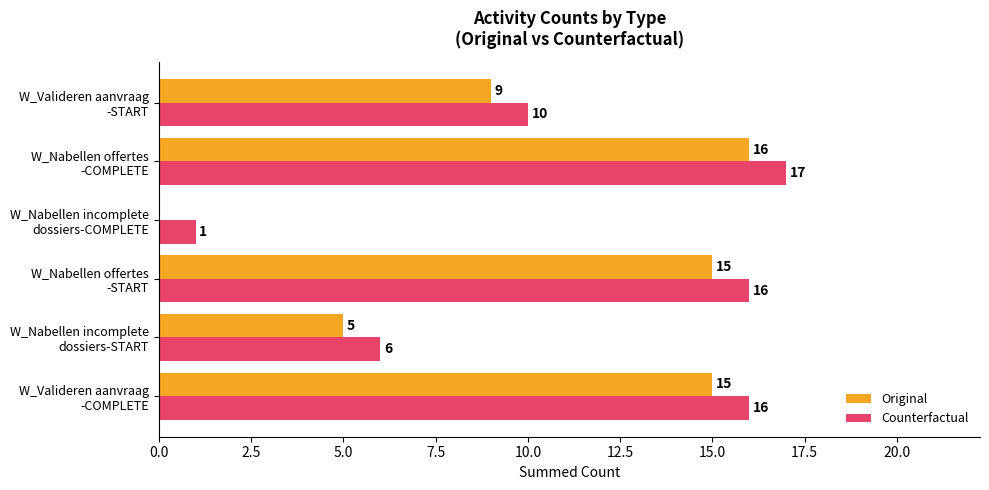

What is the sum of all Counterfactual values?

66